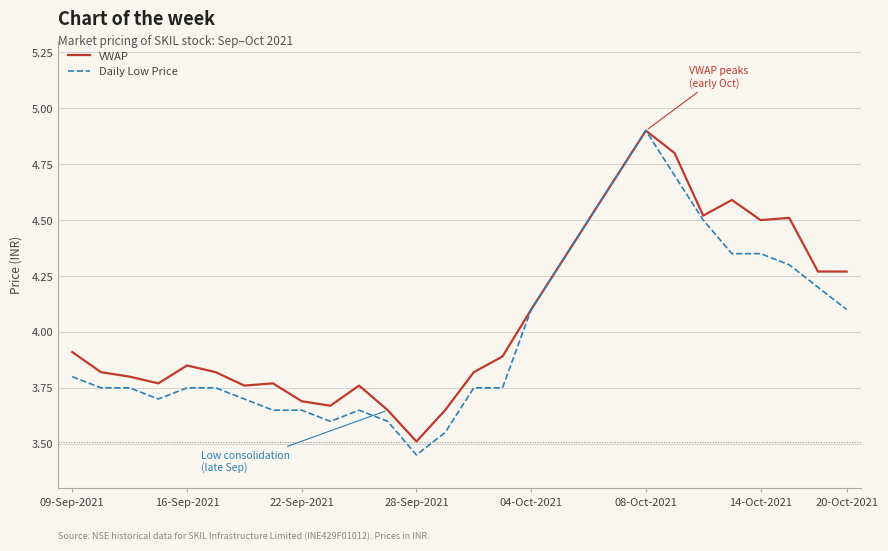

What is the maximum value for Daily Low Price?

4.9